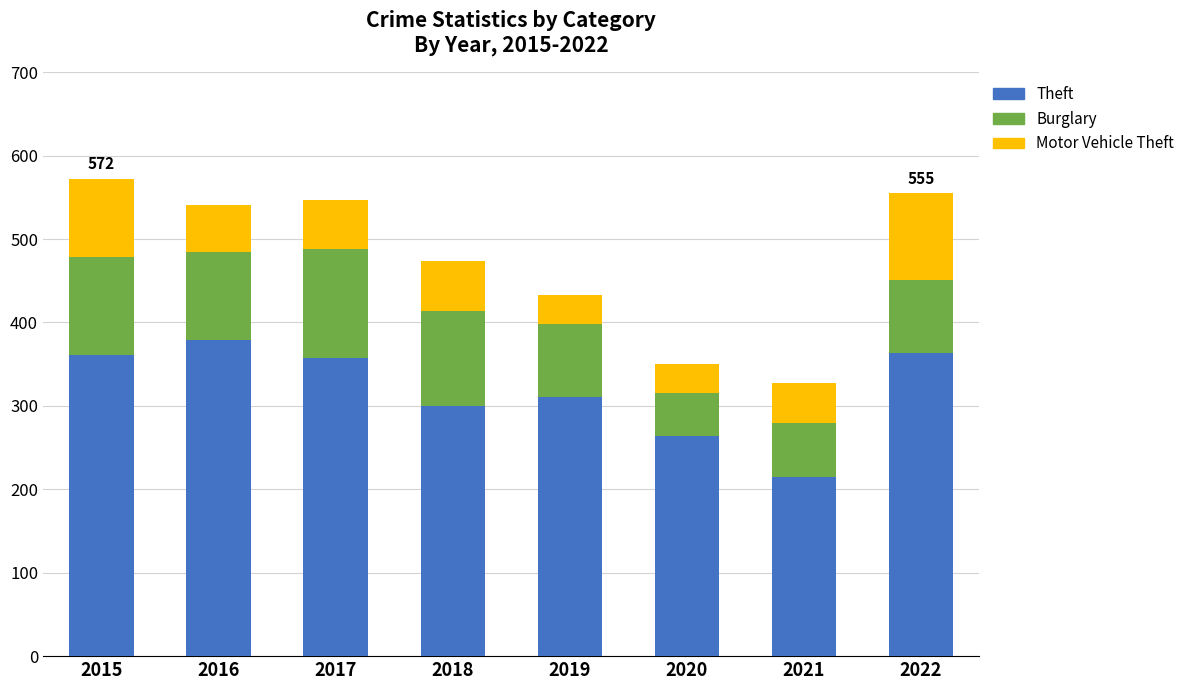

What is the total value across all series at 2015?

572